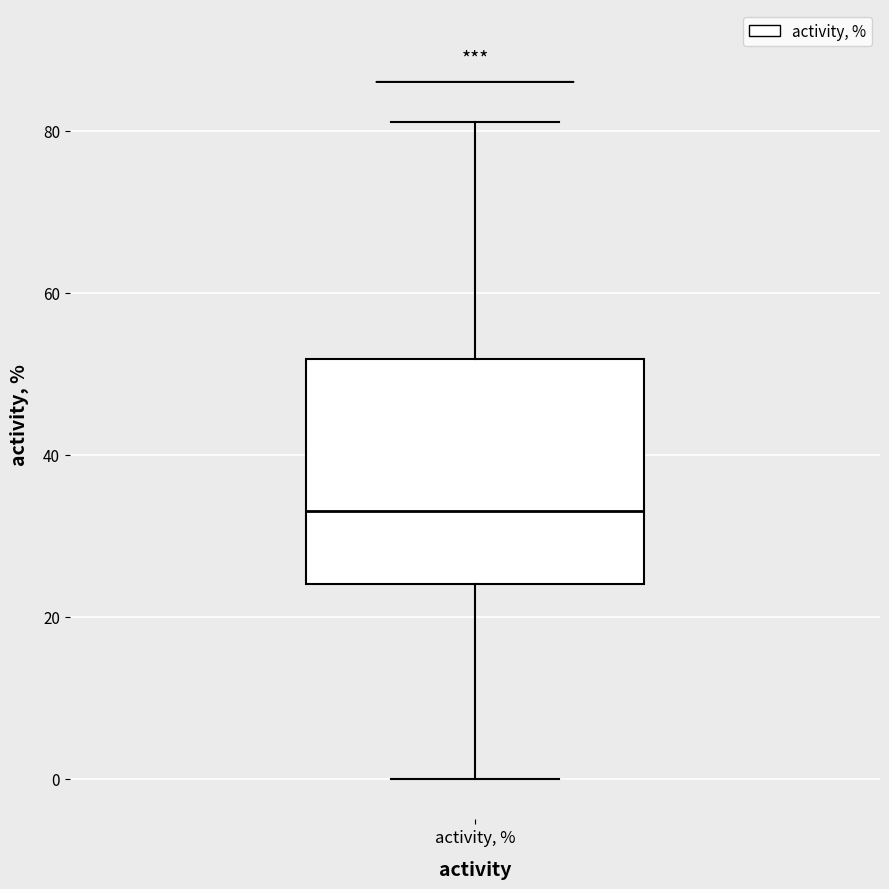

Where does the upper whisker of the box for activity, % end on the y-axis? The values are not printed on the chart, so give them approximately, as read against the axis.

82